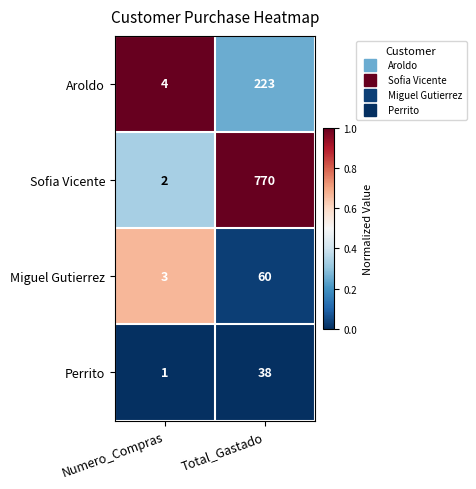

The value of Sofia Vicente at Numero_Compras is 0. True or false?

False